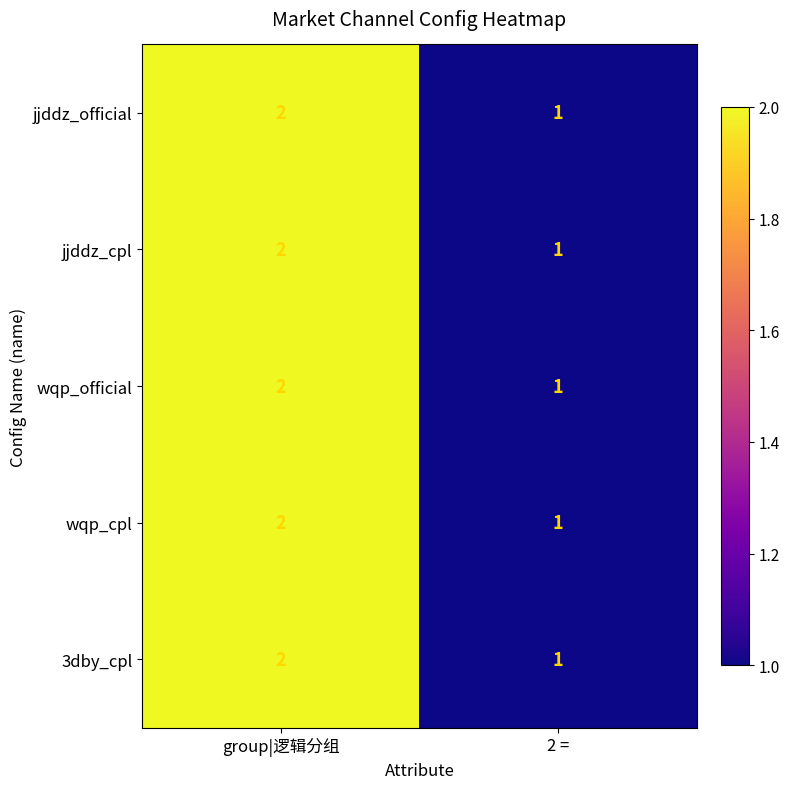

The value of jjddz_cpl at 2 = is 0. True or false?

False